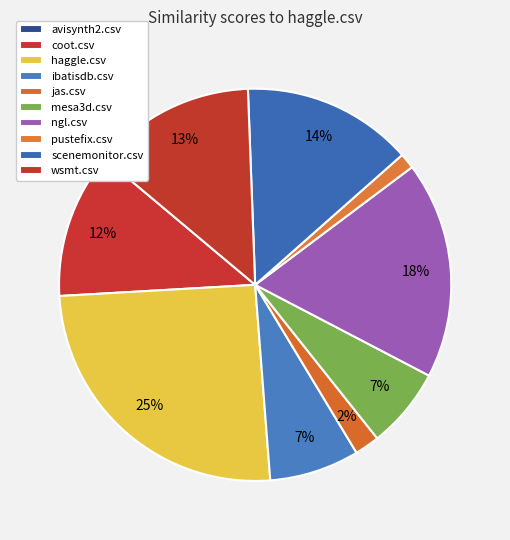

How many slices are in this pie chart?

10